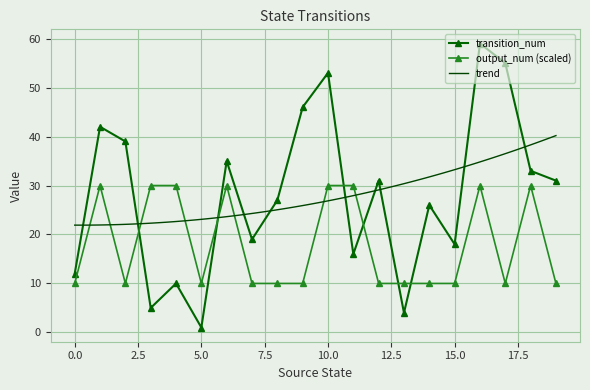

At which category is the sum across all series the highest?

16